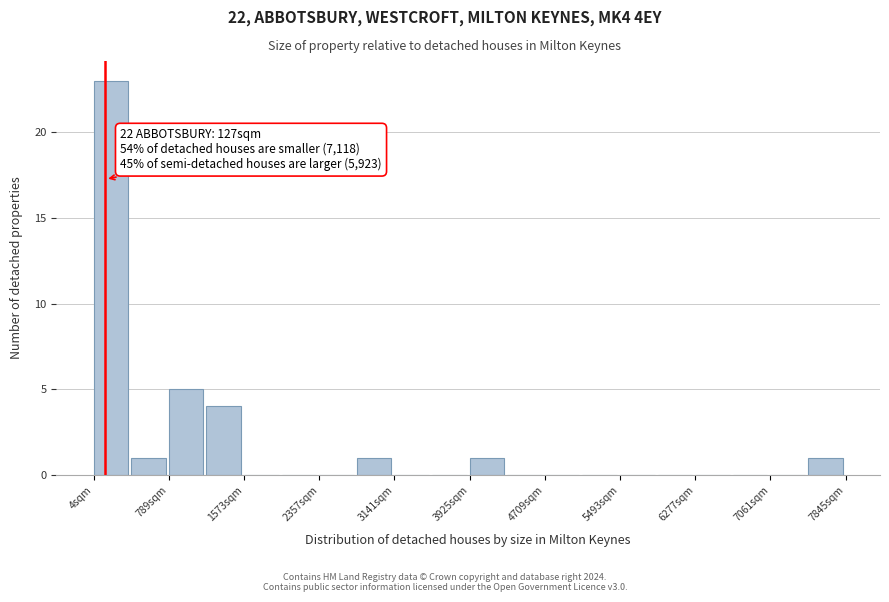

Around what value on the x-axis is the tallest bar? Give the approximate position of its centre, as read against the axis.

200